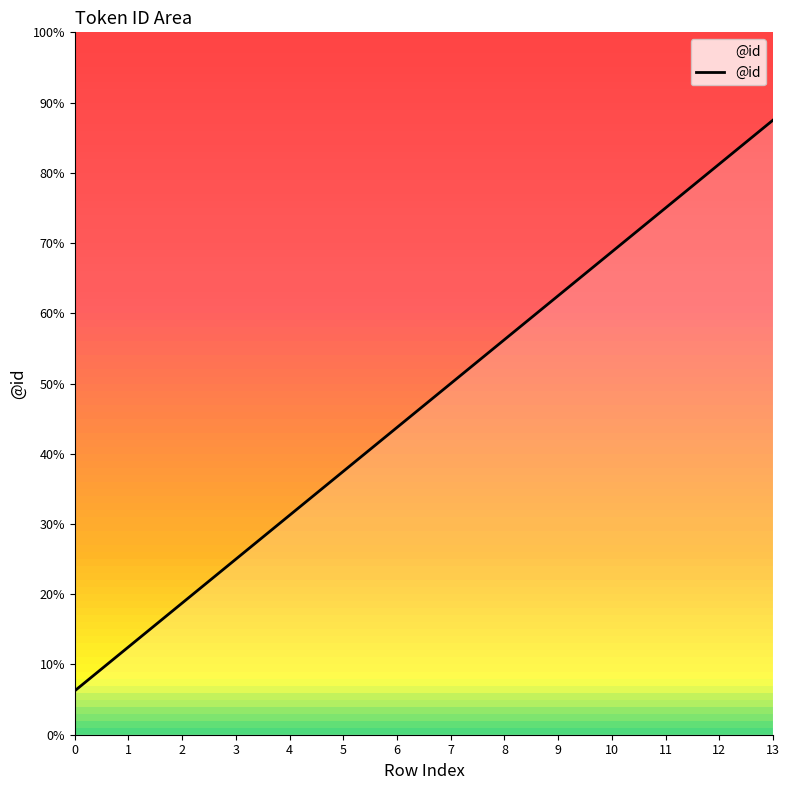

Is this an area chart (filled region under the line)?

Yes